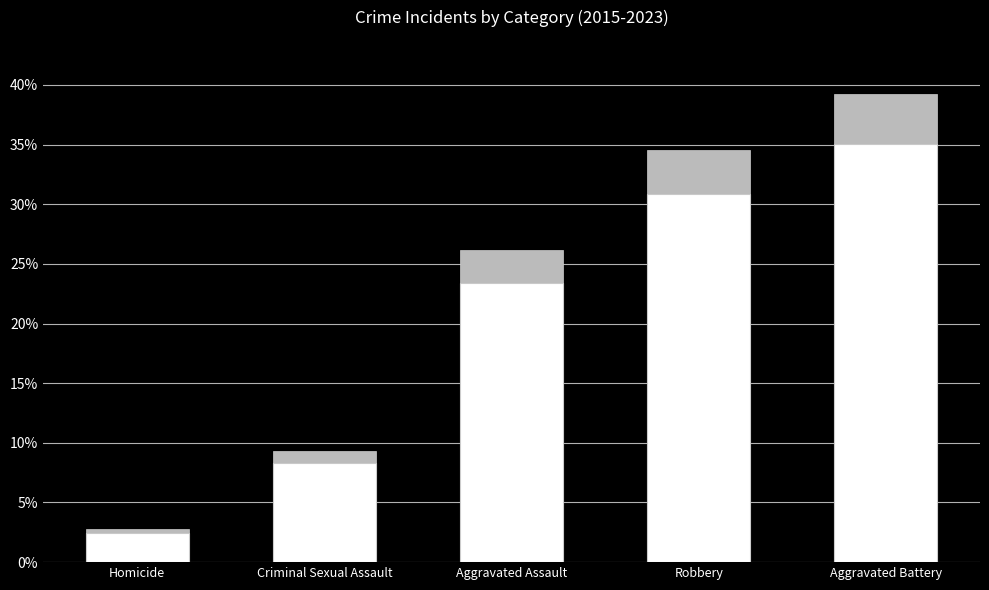

What is the sum of all values?

100.0